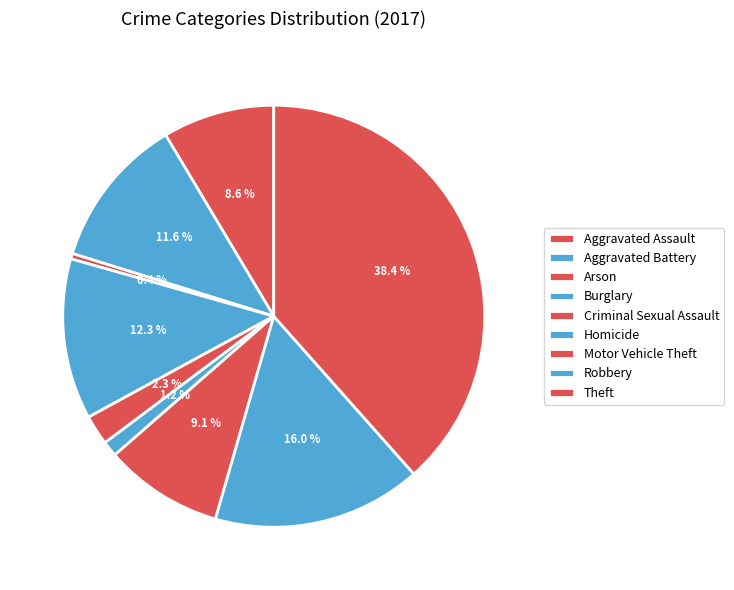

Which has a higher value, Motor Vehicle Theft or Aggravated Battery?

Aggravated Battery